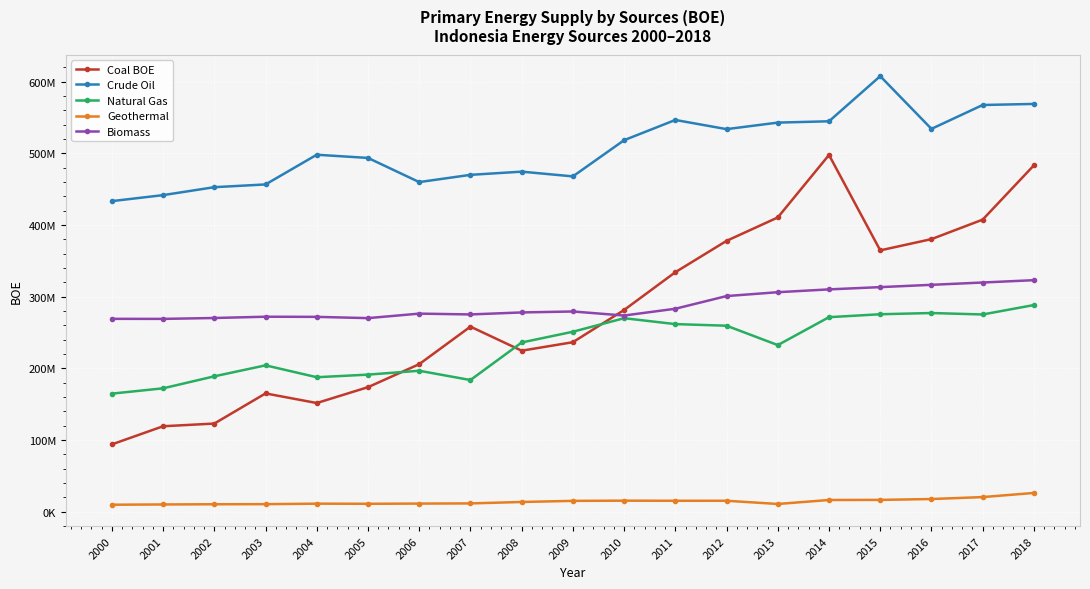

What value does the Coal BOE series have at 2005, to the nearest 10?

173673090